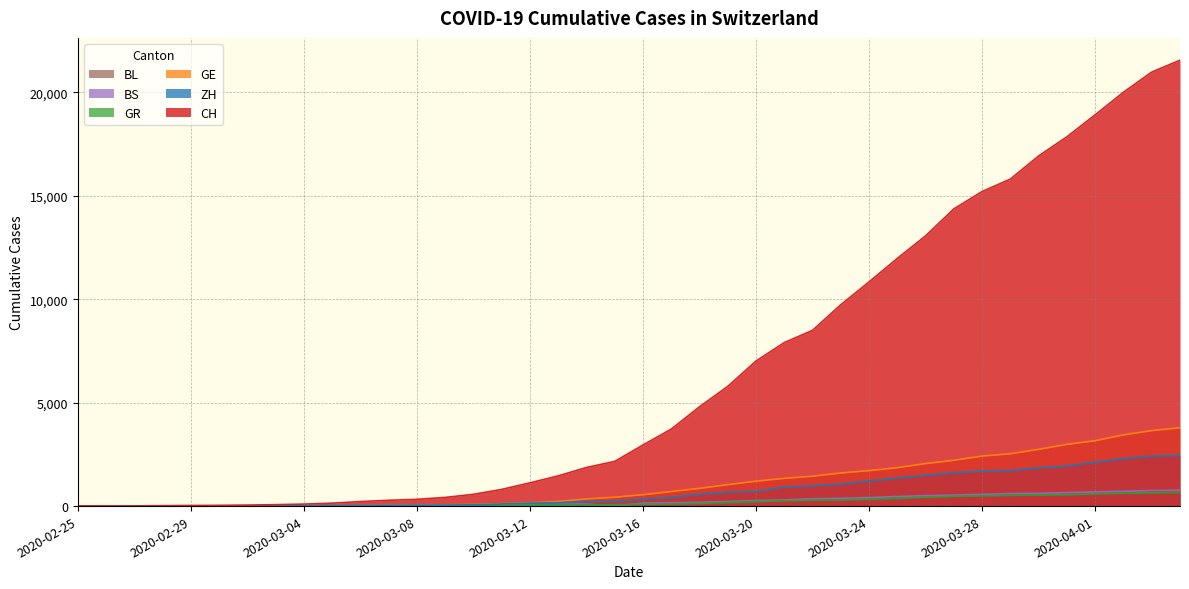

What is the difference between the BL values at 2020-03-08 and 2020-02-27?

19